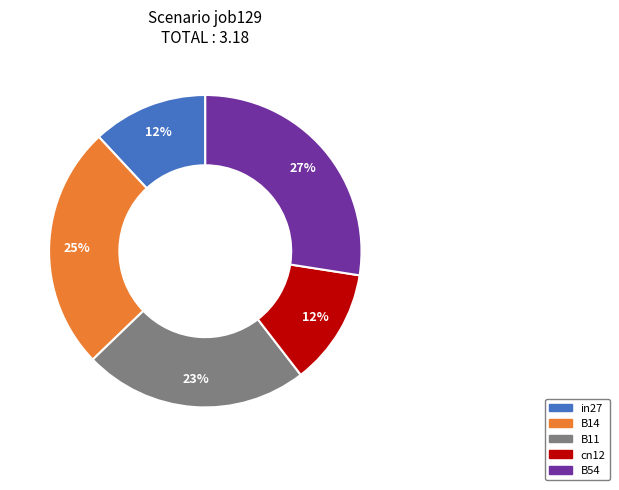

To the nearest percent, what is the difference between the B14 and B54 slice percentages?

2%